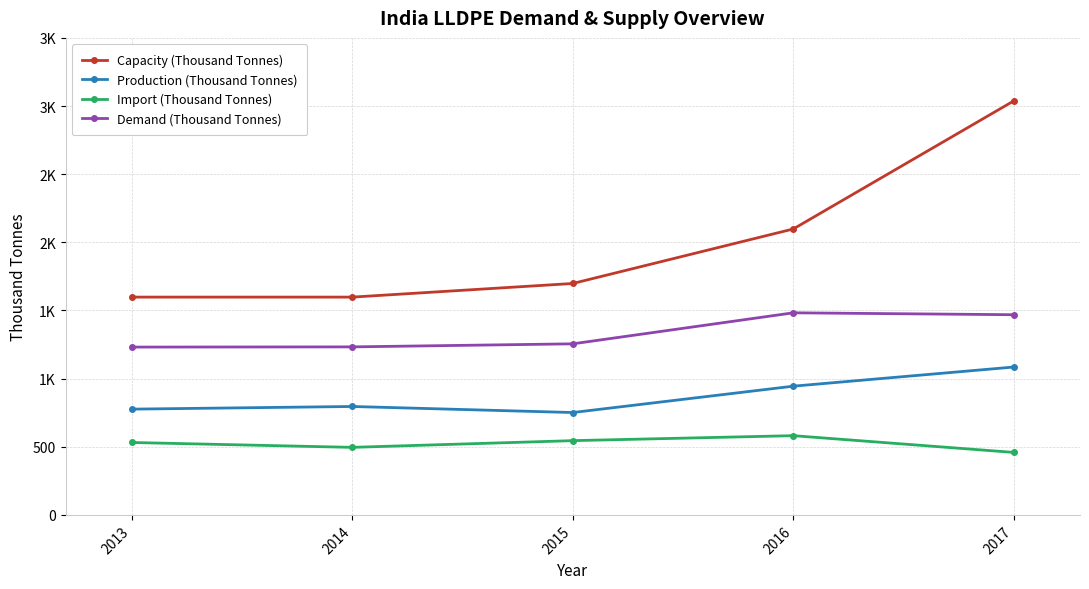

Is this an area chart (filled region under the line)?

No